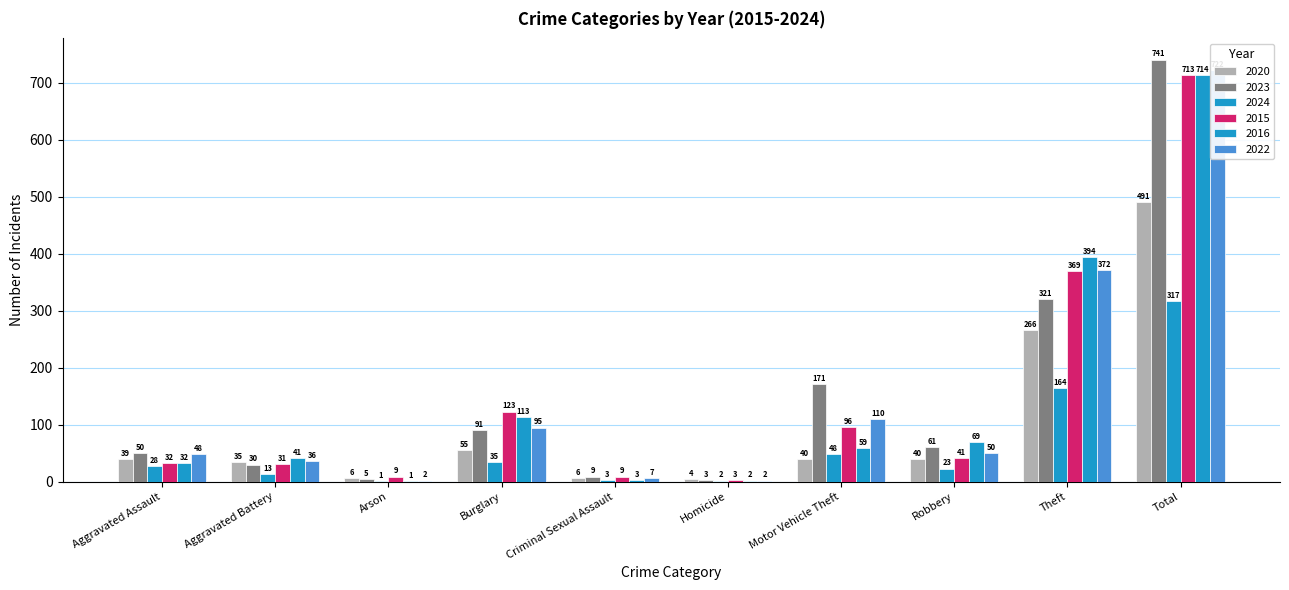

What is the value of the 2023 bar at the 7th from the left?

171